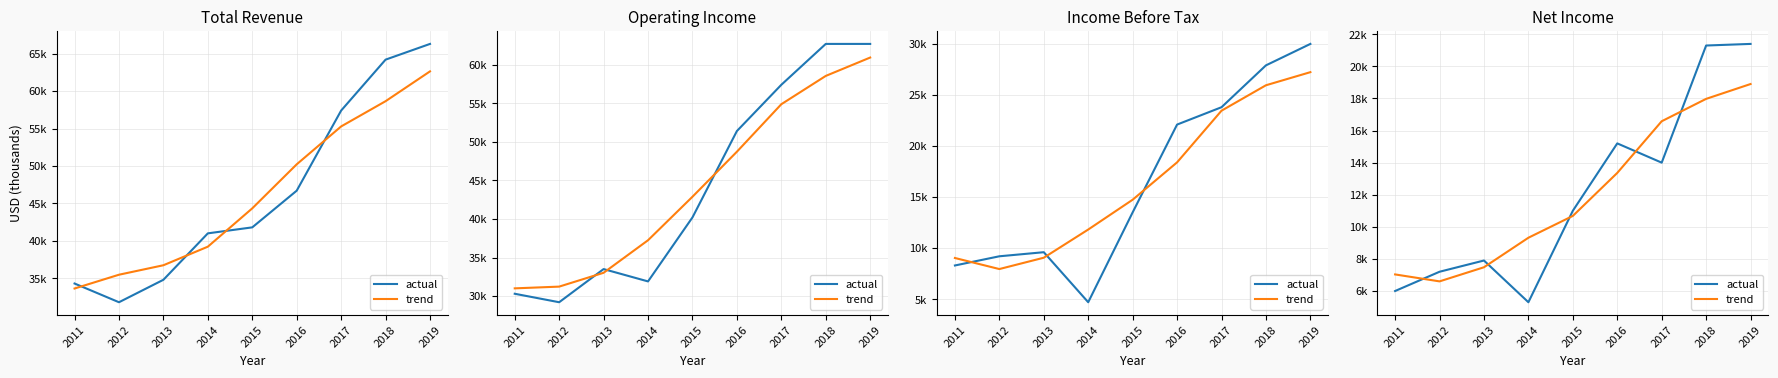

Does the chart have visible grid lines?

Yes